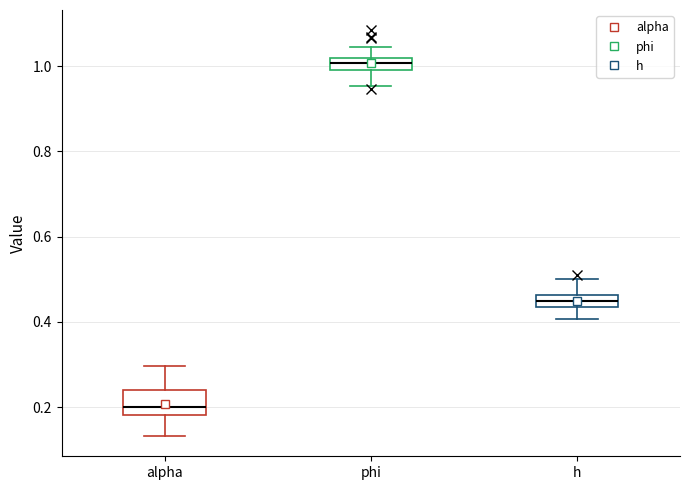

Where does the lower whisker of the box for h end on the y-axis? The values are not printed on the chart, so give them approximately, as read against the axis.

0.40